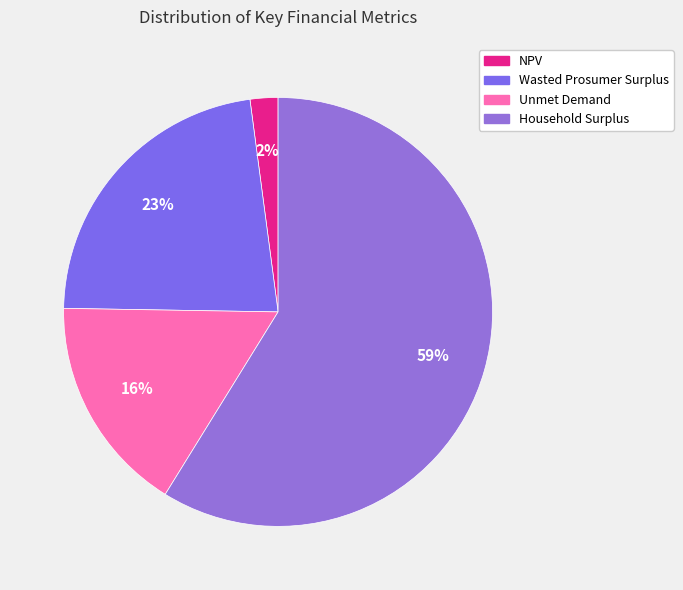

Count the number of slices in the pie.

4